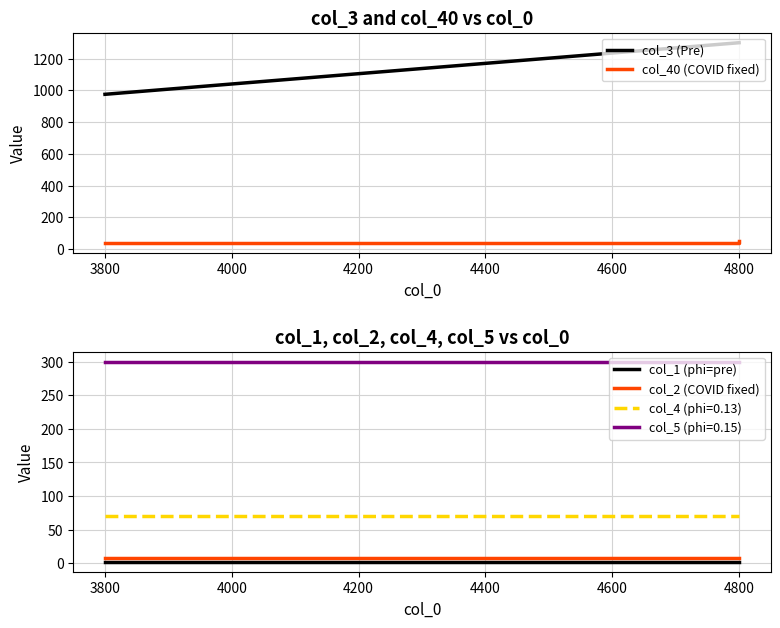

Does the chart have visible grid lines?

Yes